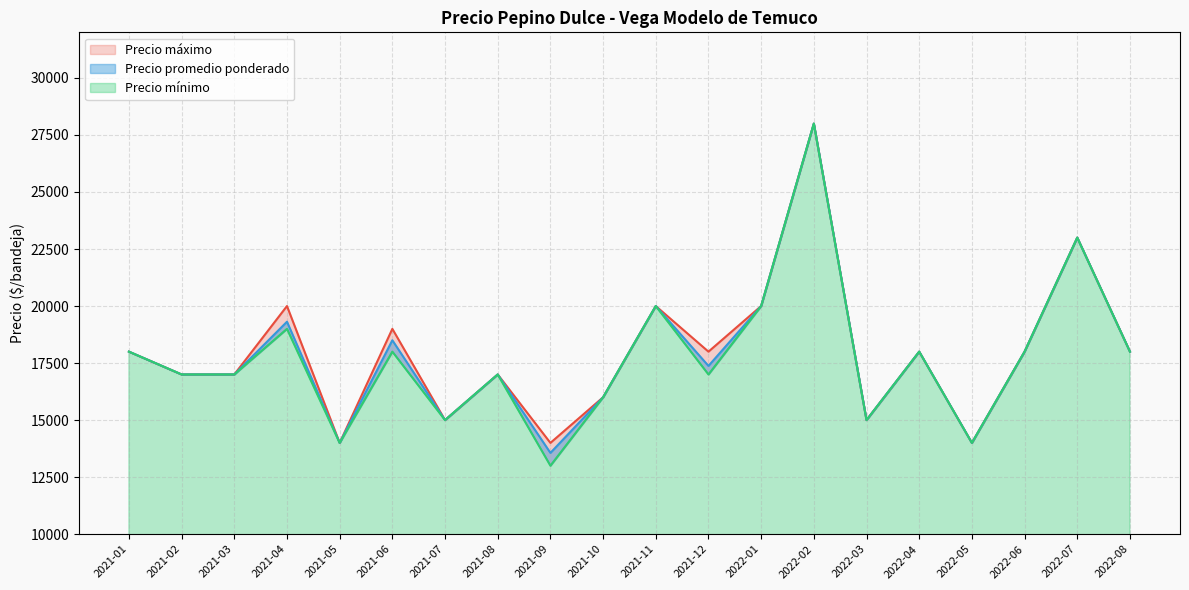

Reading right to left, list all the values displayed in this chart.

Precio promedio ponderado: 2022-08=18000	2022-07=23000	2022-06=18000	2022-05=14000	2022-04=18000	2022-03=15000	2022-02=28000	2022-01=20000	2021-12=17375	2021-11=20000	2021-10=16000	2021-09=13562	2021-08=17000	2021-07=15000	2021-06=18500	2021-05=14000	2021-04=19312	2021-03=17000	2021-02=17000	2021-01=18000
Precio mínimo: 2022-08=18000	2022-07=23000	2022-06=18000	2022-05=14000	2022-04=18000	2022-03=15000	2022-02=28000	2022-01=20000	2021-12=17000	2021-11=20000	2021-10=16000	2021-09=13000	2021-08=17000	2021-07=15000	2021-06=18000	2021-05=14000	2021-04=19000	2021-03=17000	2021-02=17000	2021-01=18000
Precio máximo: 2022-08=18000	2022-07=23000	2022-06=18000	2022-05=14000	2022-04=18000	2022-03=15000	2022-02=28000	2022-01=20000	2021-12=18000	2021-11=20000	2021-10=16000	2021-09=14000	2021-08=17000	2021-07=15000	2021-06=19000	2021-05=14000	2021-04=20000	2021-03=17000	2021-02=17000	2021-01=18000